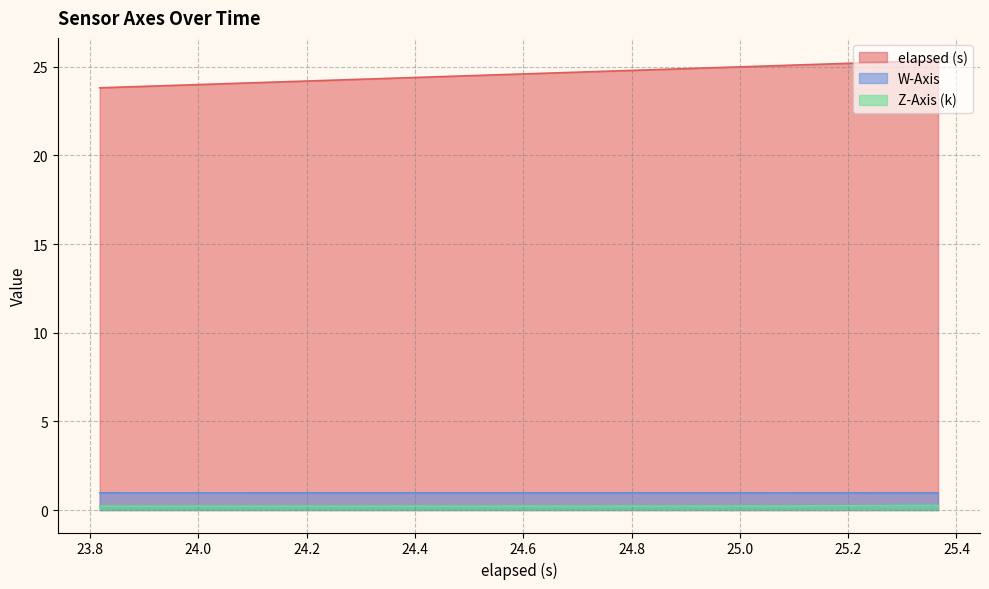

Which series has the largest total across all categories?

elapsed (s)